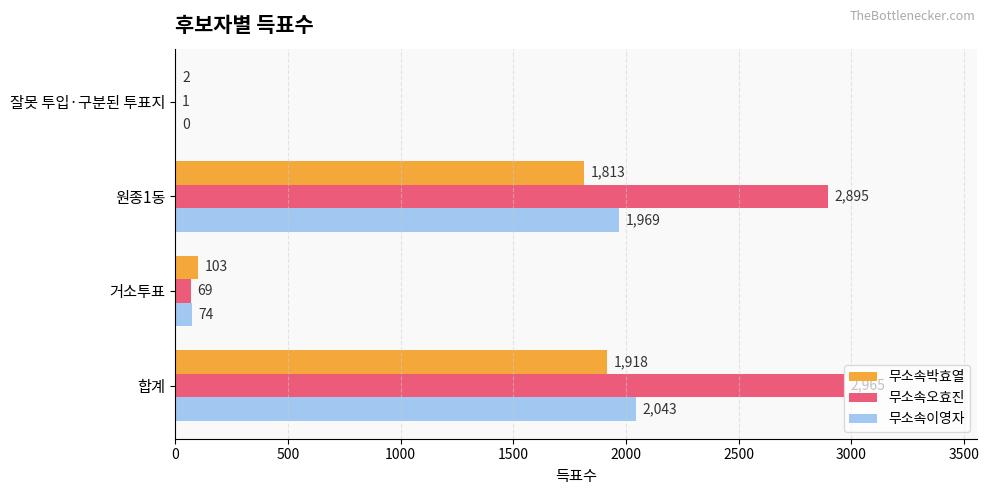

Read the 무소속박효열 value at 합계, to the nearest 100.

1900